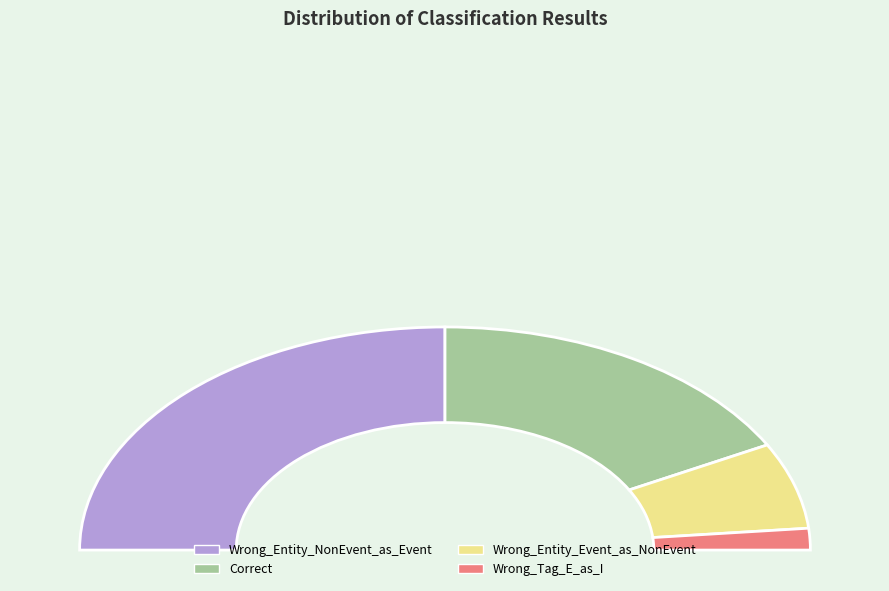

Is Correct the majority of the pie?

No